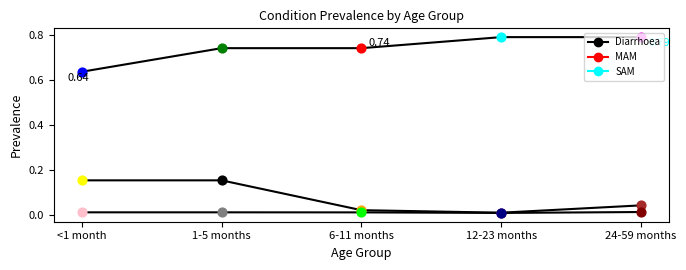

What is the total value across all series at <1 month?

0.8